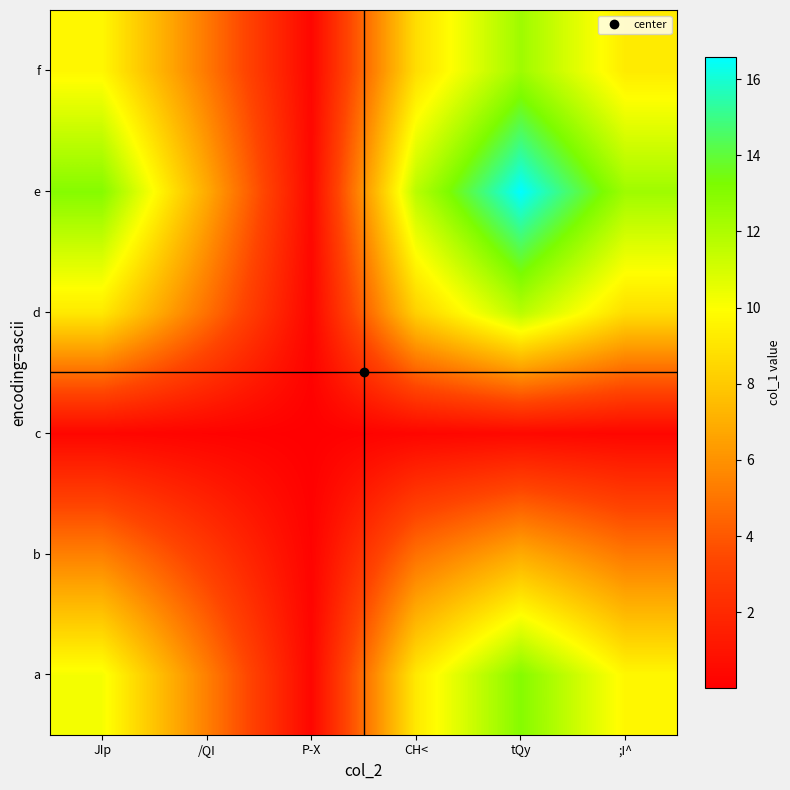

At which category does the chart reach its minimum across all series?

P-X